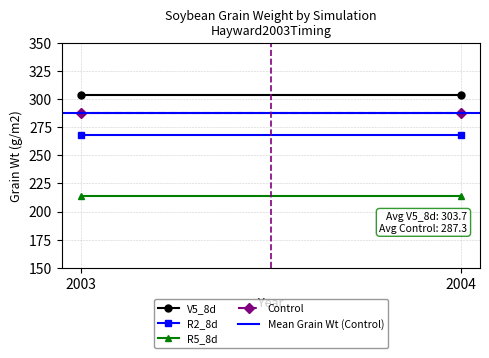

At how many categories does at least one series exceed 293?

2